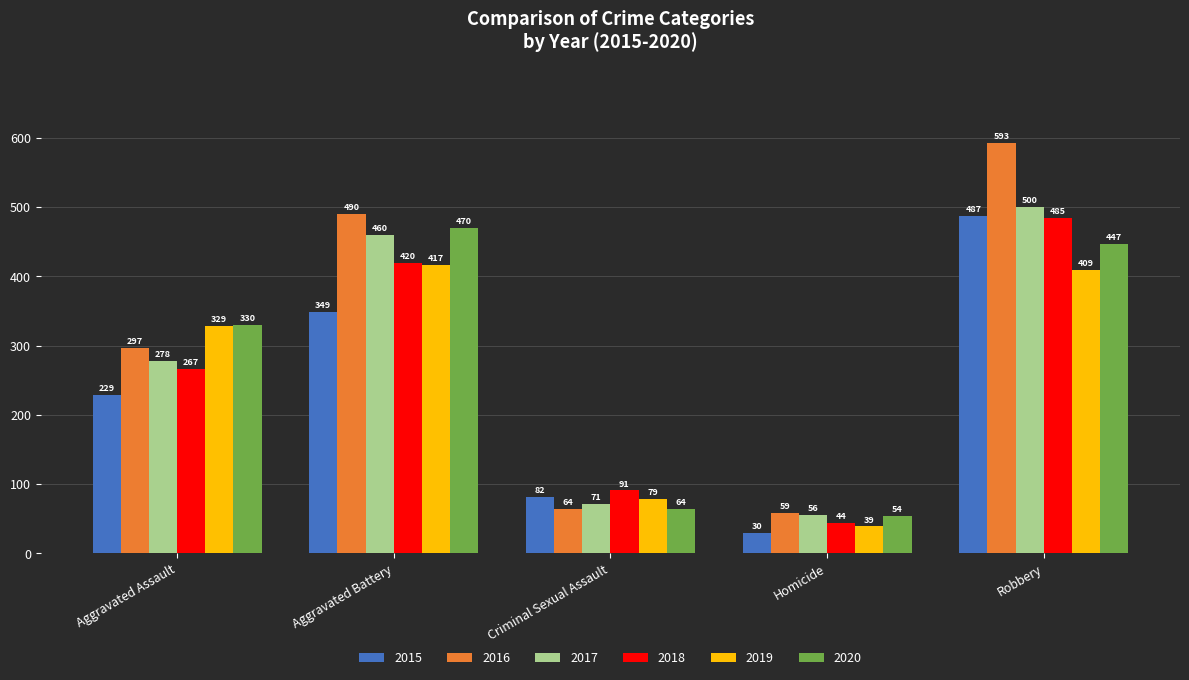

Is it true that 2020 equals 482 at Aggravated Assault?

False